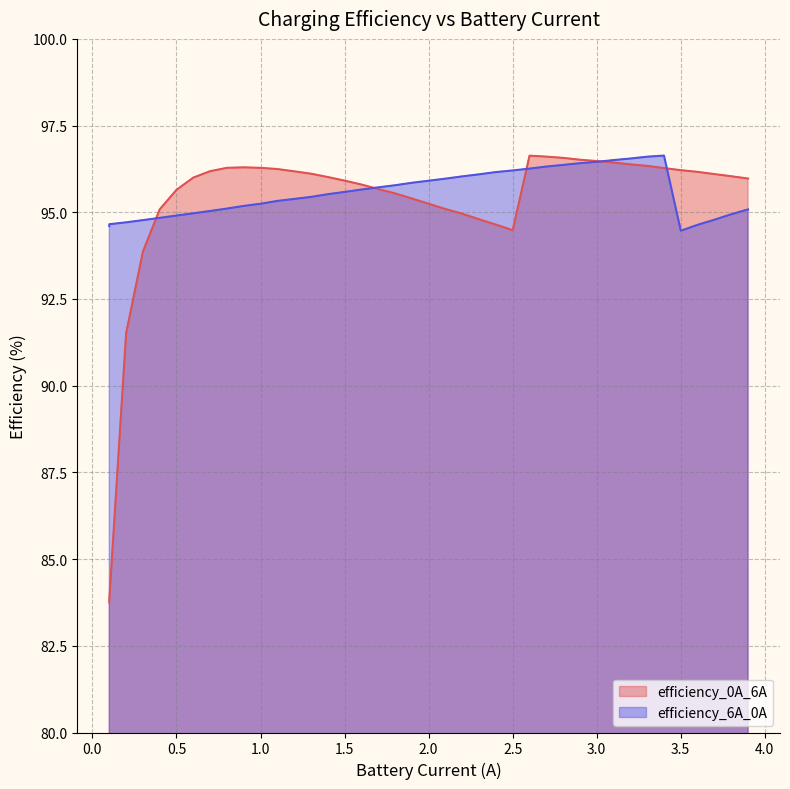

True or false: efficiency_6A_0A and efficiency_0A_6A intersect in this chart.

True